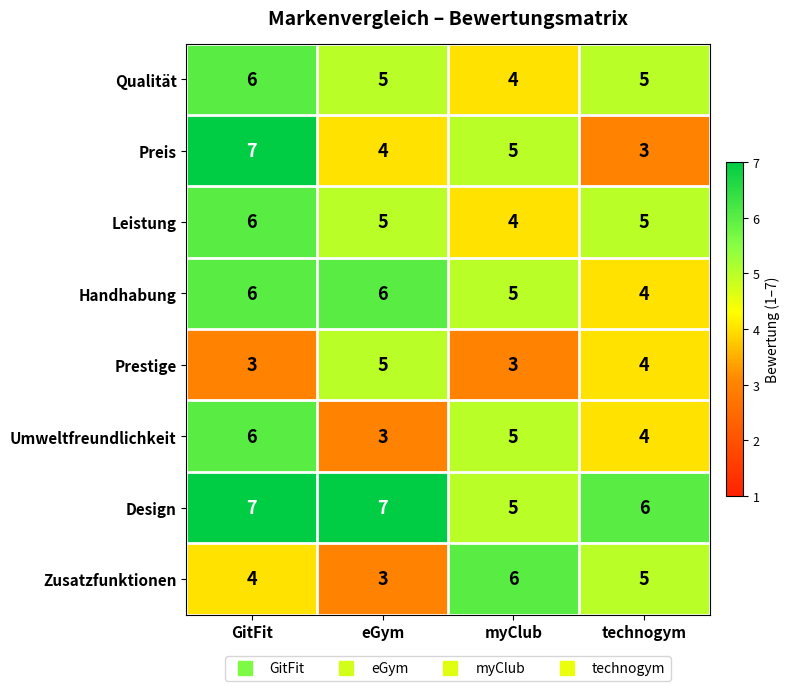

Which series changed the most between eGym and myClub?

Zusatzfunktionen